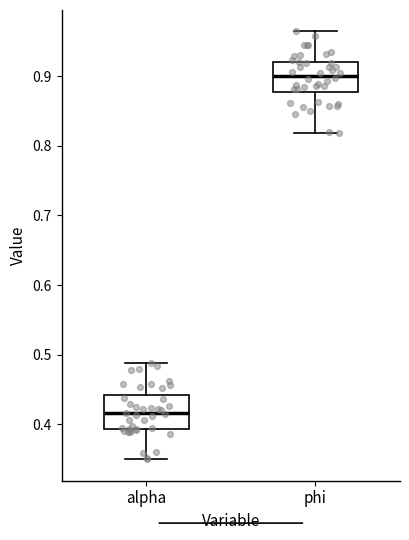

Which box has the highest median line?

phi